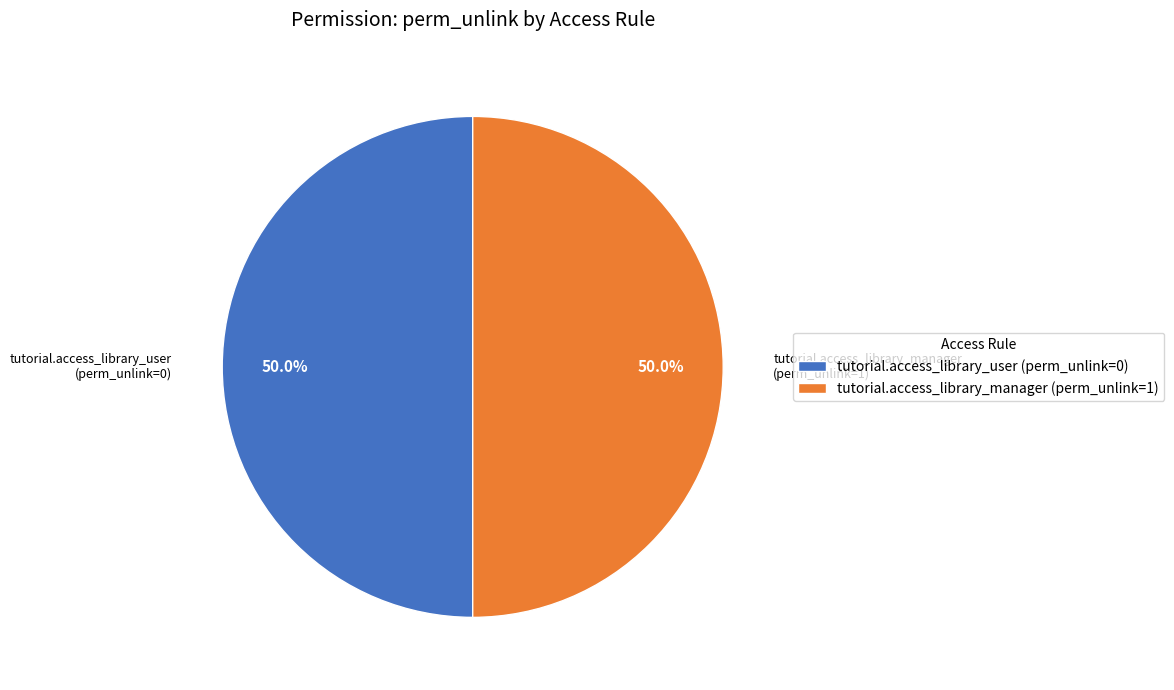

What percentage do tutorial.access_library_user and tutorial.access_library_manager together represent?

100.0%